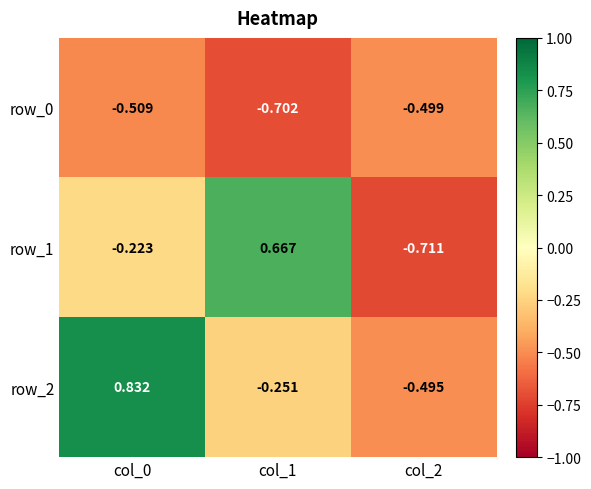

Reading left to right, what are all the values shown in this chart?

row_0: col_0=-0.5	col_1=-0.7	col_2=-0.5
row_1: col_0=-0.2	col_1=0.7	col_2=-0.7
row_2: col_0=0.8	col_1=-0.3	col_2=-0.5